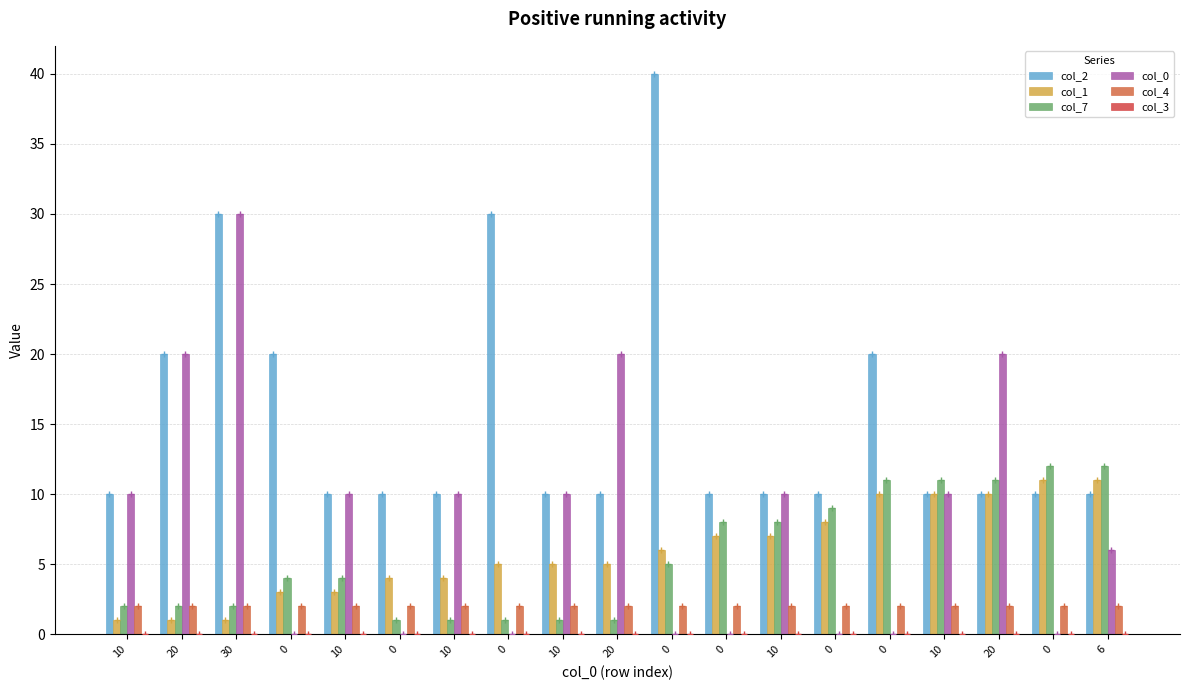

How many groups of bars are there?

19